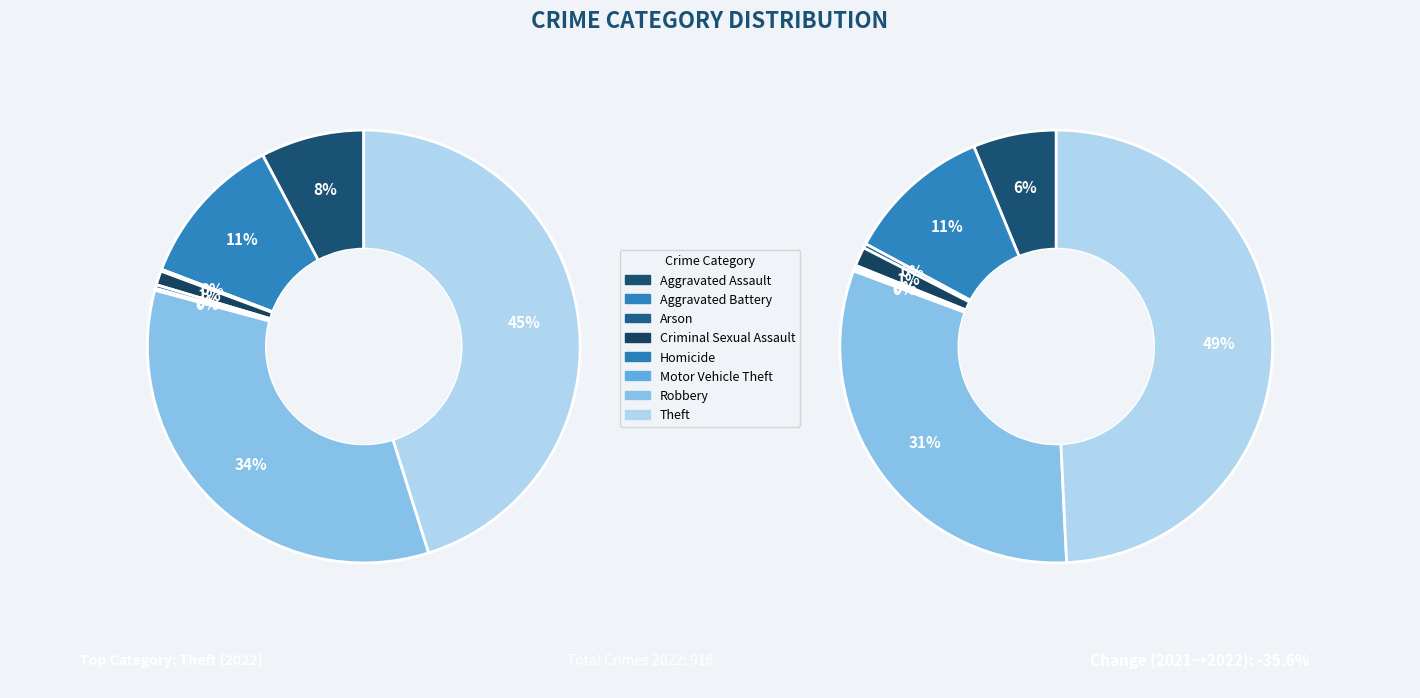

Is there a majority slice in this chart?

No